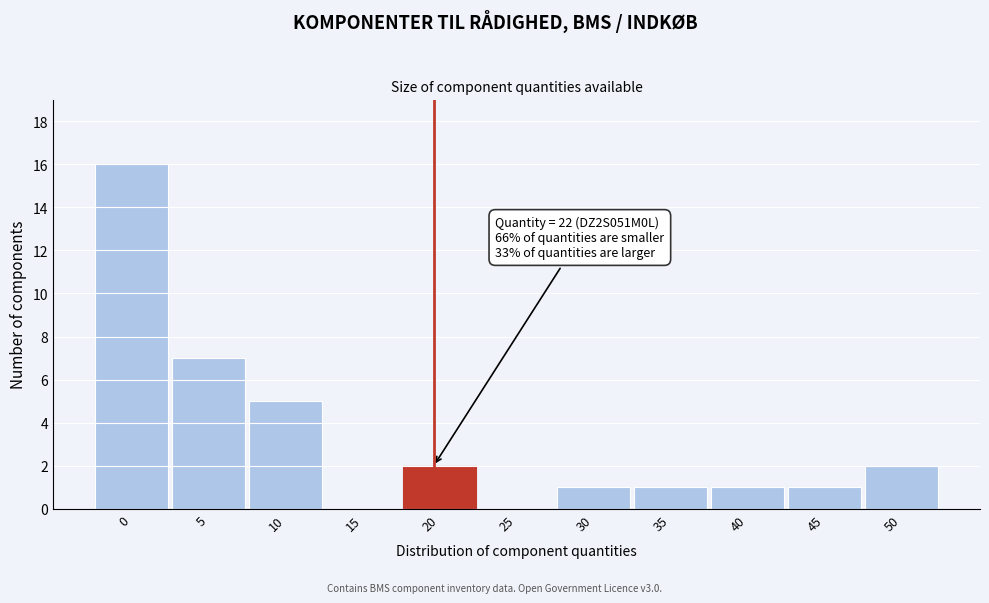

Reading left to right, list all the values displayed in this chart.

0=16	5=7	10=5	15=0	20=2	25=0	30=1	35=1	40=1	45=1	50=2